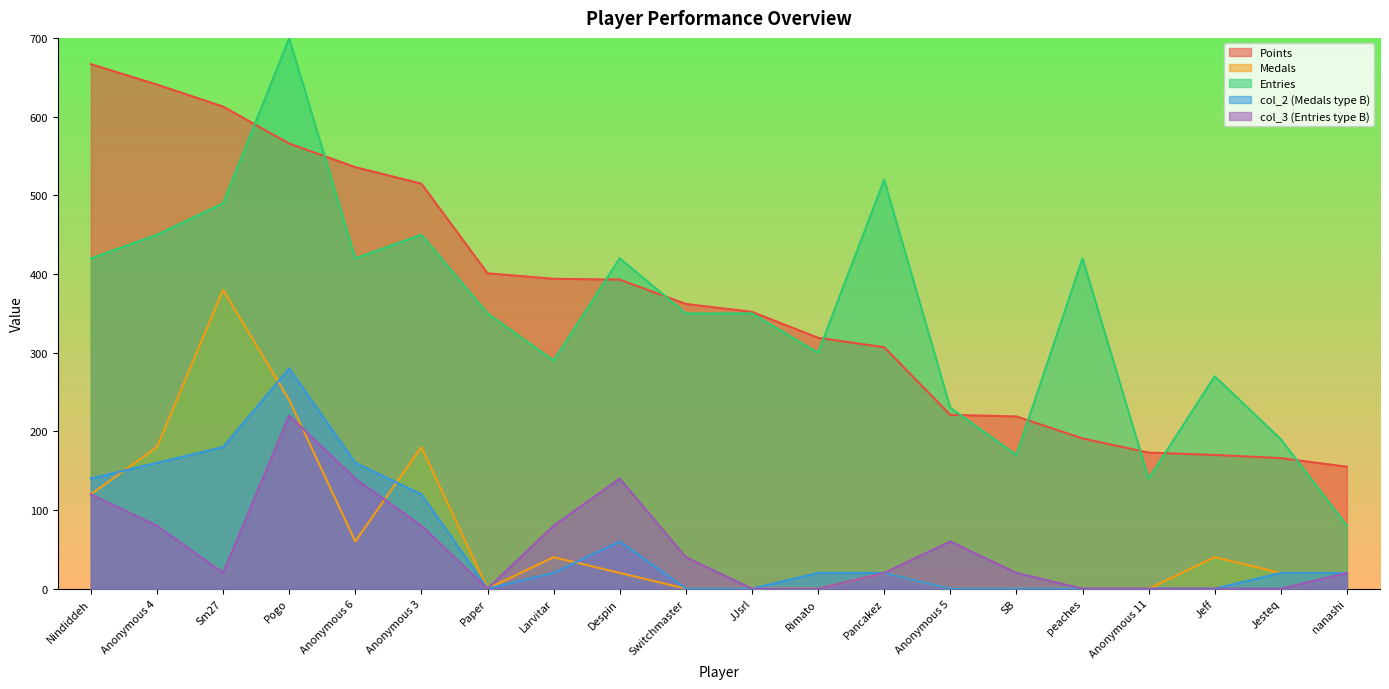

How many times do Medals and col_3 cross each other?

2